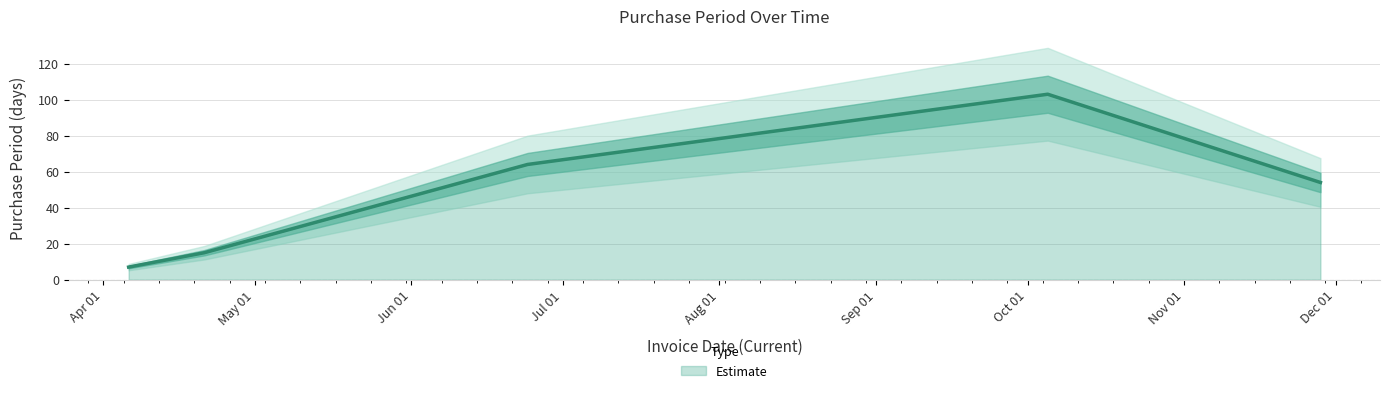

How many lines are shown in the chart?

1